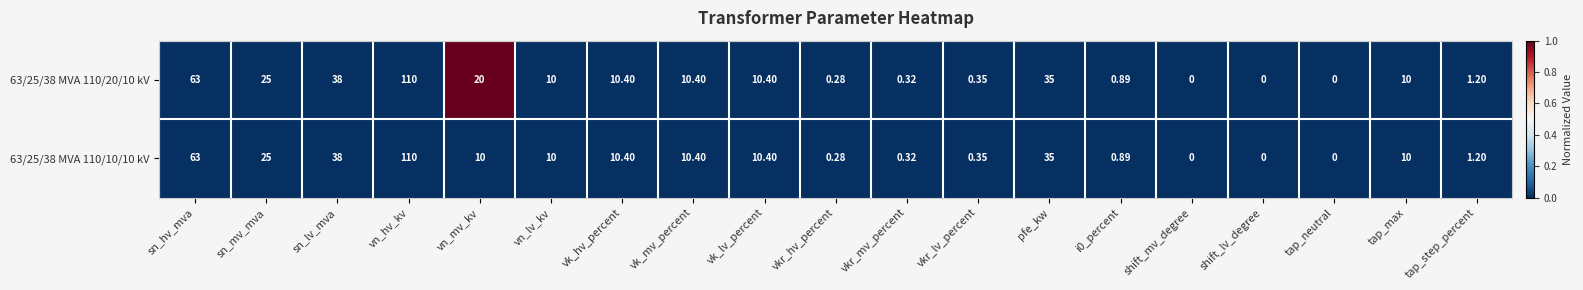

Is the value of 63/25/38 MVA 110/20/10 kV at i0_percent greater than the value of 63/25/38 MVA 110/10/10 kV at sn_lv_mva?

No